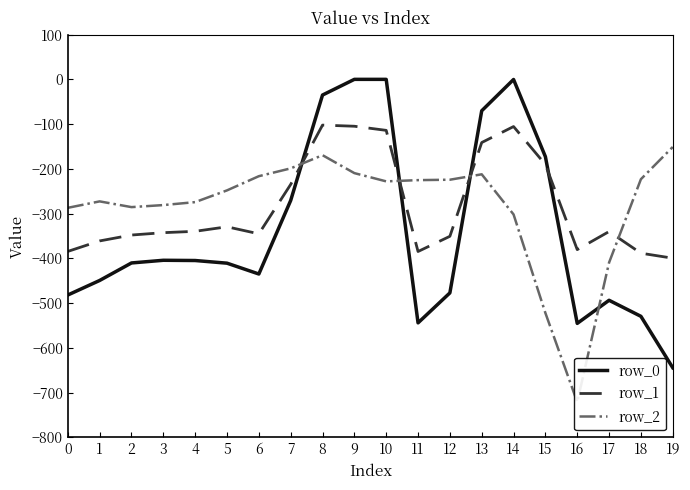

At which category does row_0 reach its first local valley?

6